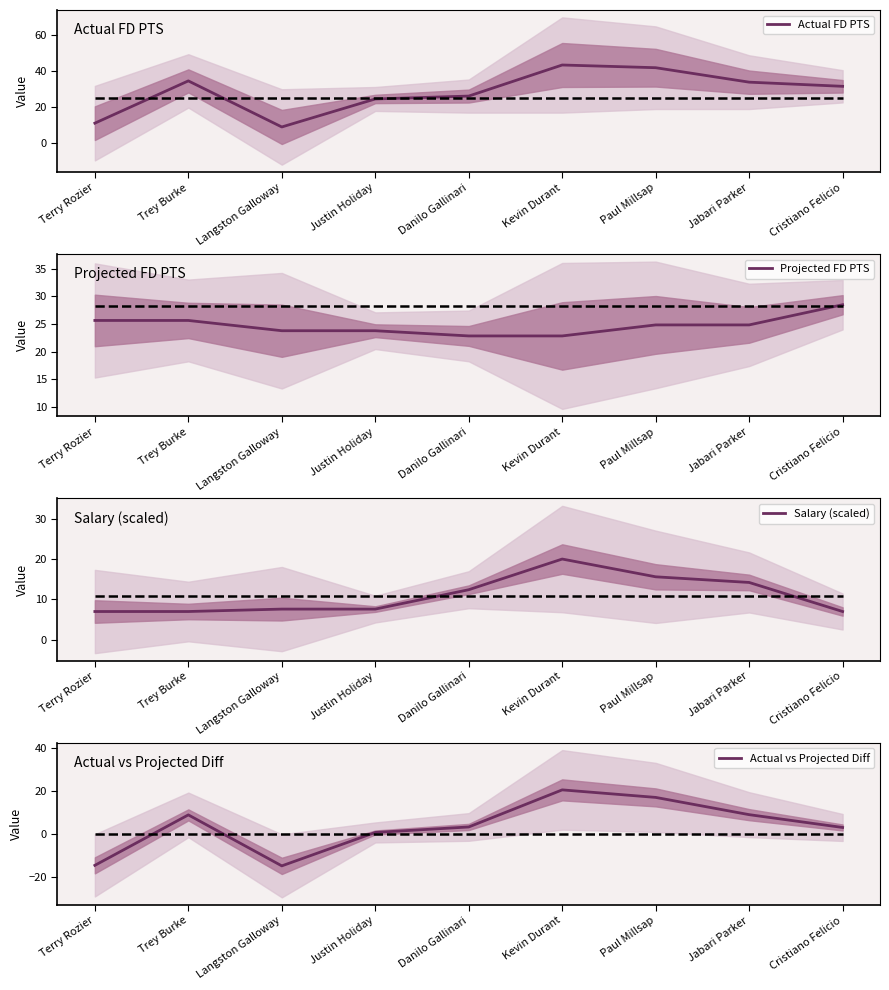

True or false: Actual vs Projected Diff and Actual FD PTS cross at least once.

False